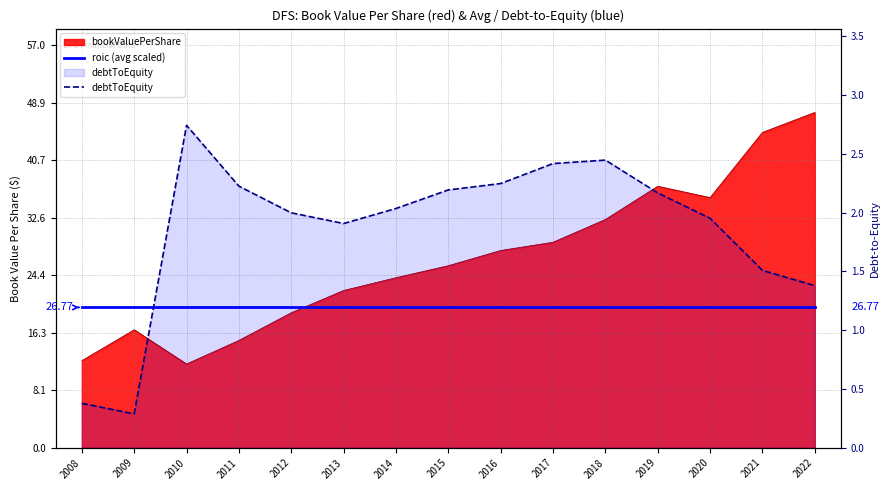

Where is the first local minimum for debtToEquity?

2009